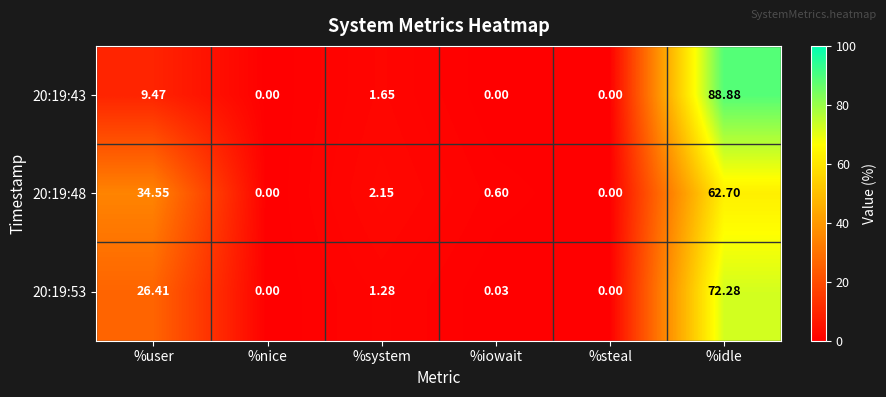

What is the maximum value shown in the chart?

88.9